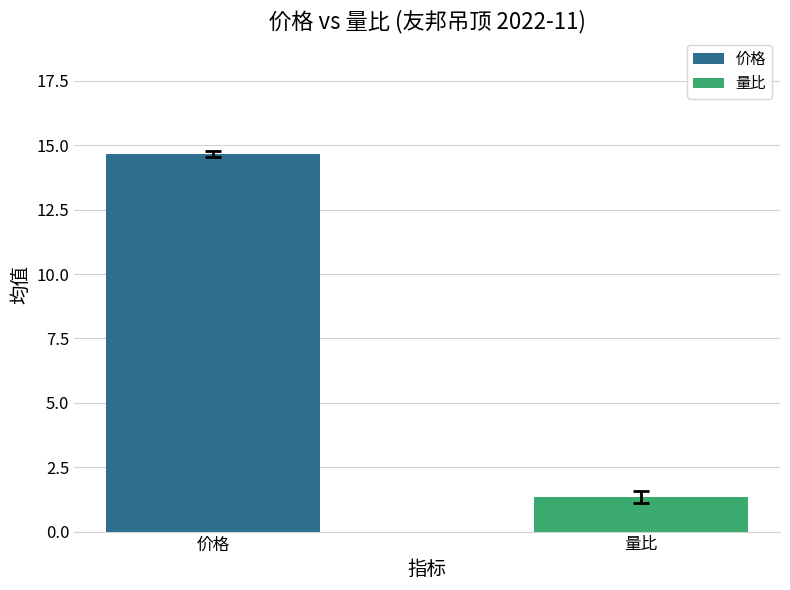

What is the lowest value of the 量比 series?

1.3